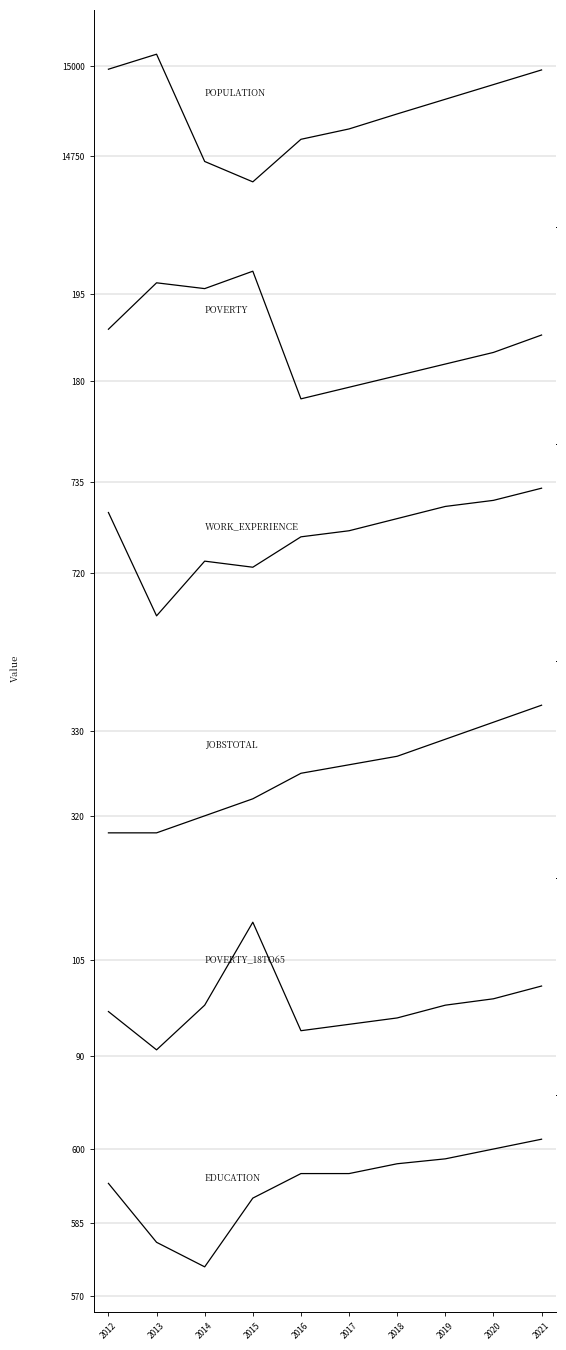

What is the lowest value of the Education series?

576